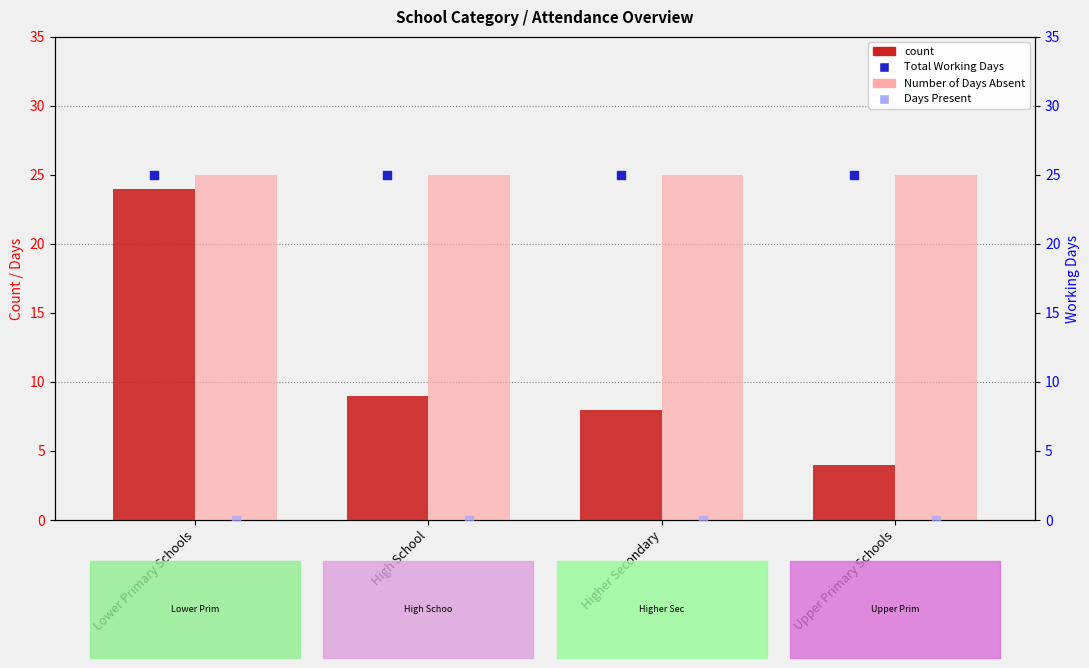

At which category is the sum across all series the highest?

Lower Primary Schools